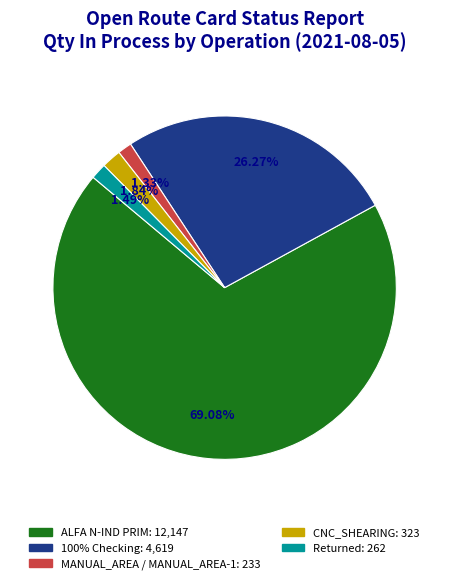

Does any single category account for the majority?

Yes